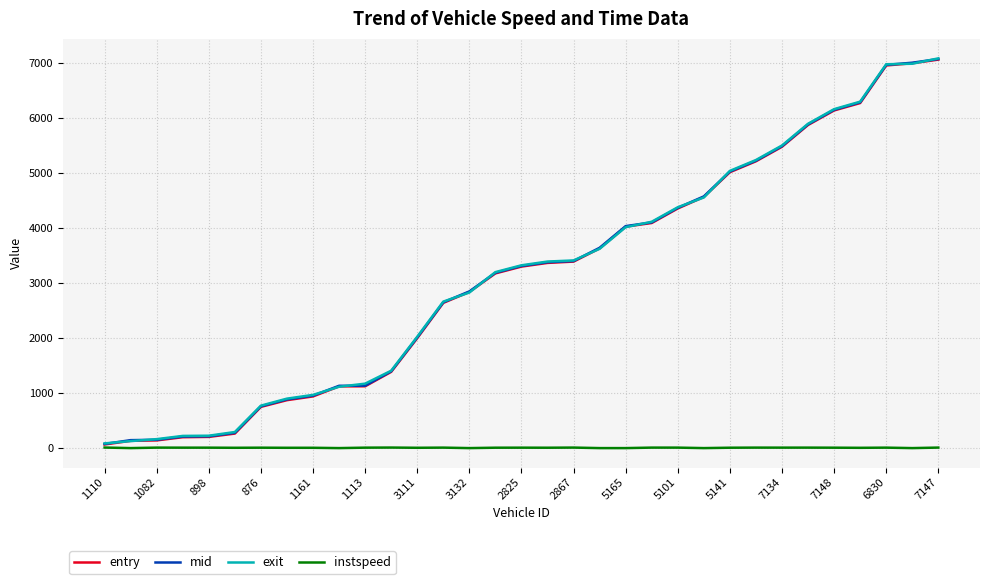

Which series has the widest spread of values?

exit